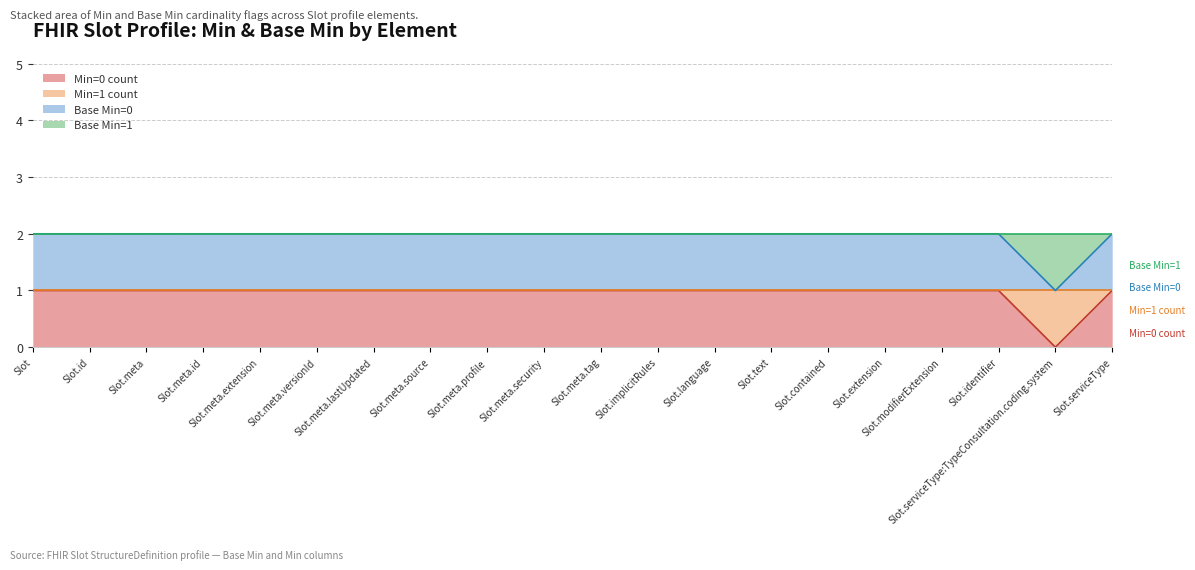

What is the value of the Base Min=1 point at the 2nd from the left?

2